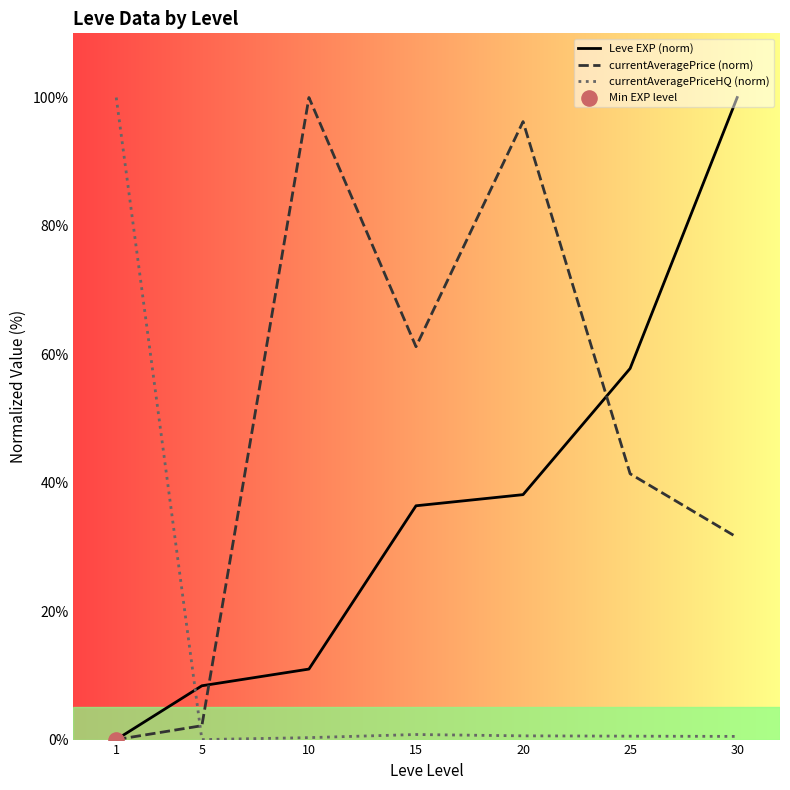

What are all the series names shown in the legend?

Leve EXP (norm), currentAveragePrice (norm), currentAveragePriceHQ (norm)